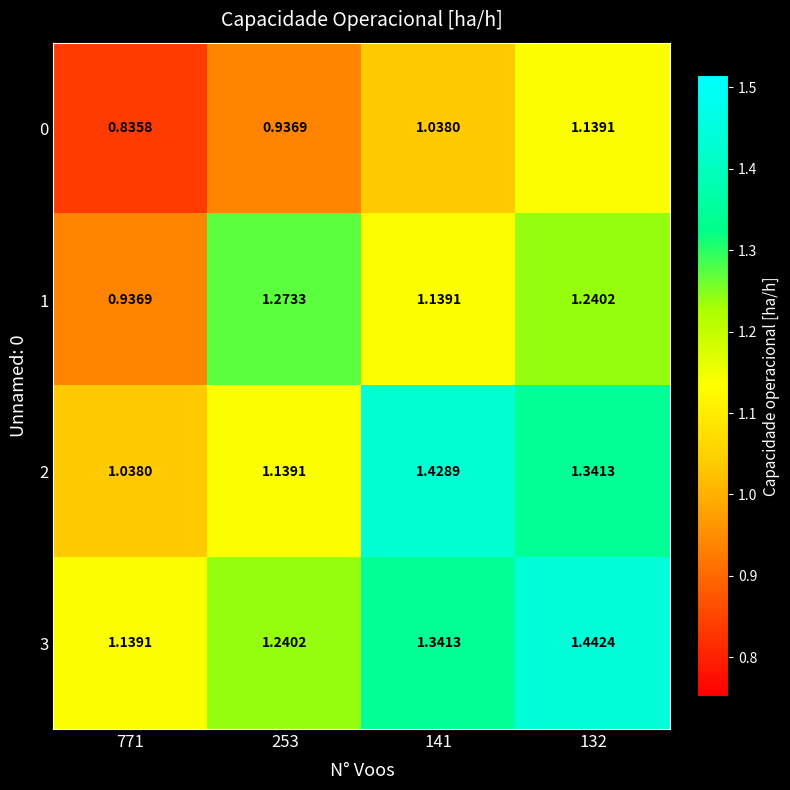

At which category is the sum across all series the highest?

132